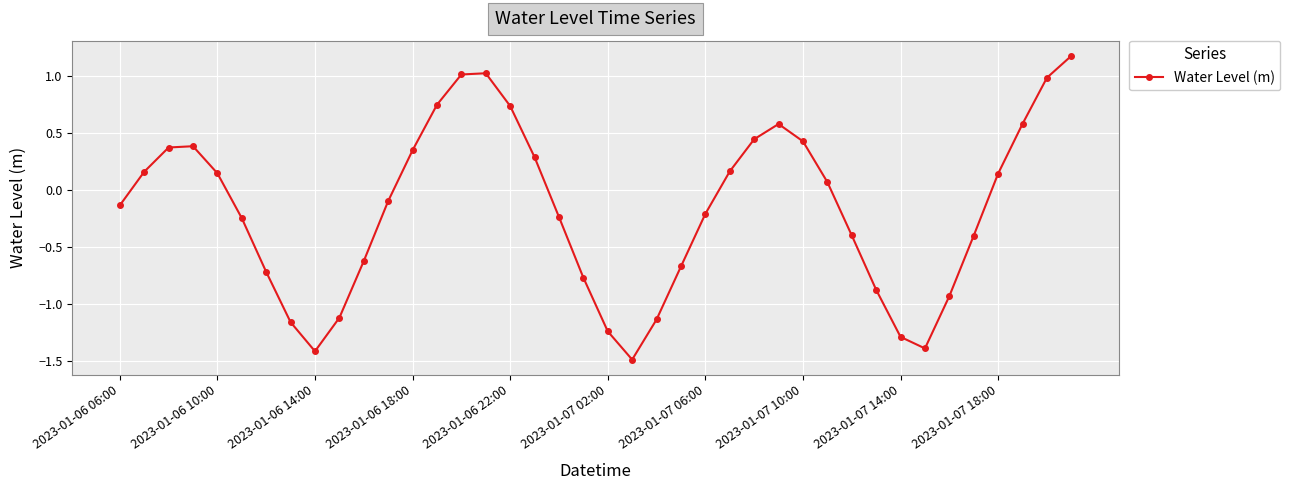

How many lines are shown in the chart?

1